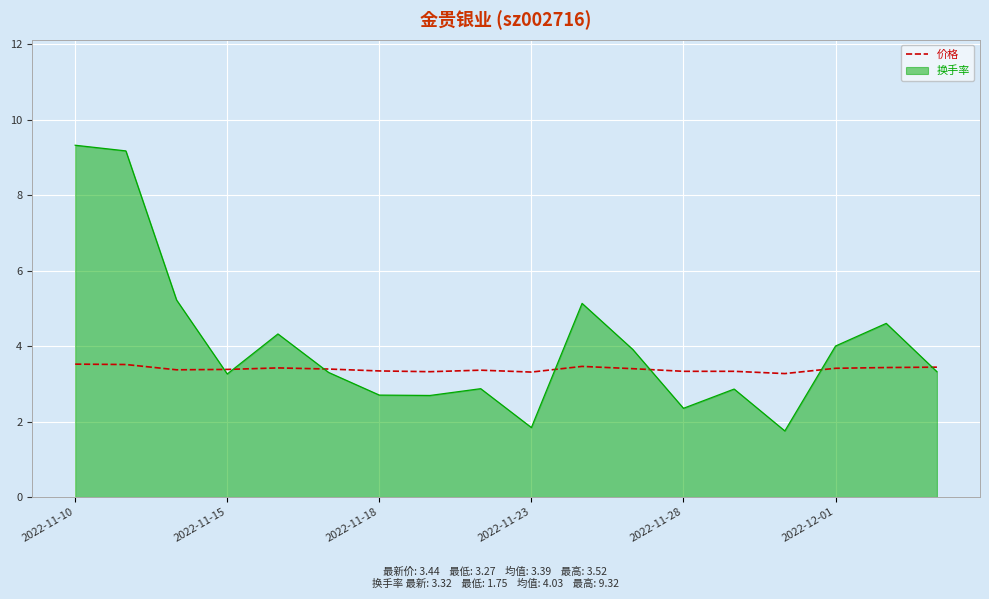

List the series in order of their overall mean, highest first.

换手率, 价格